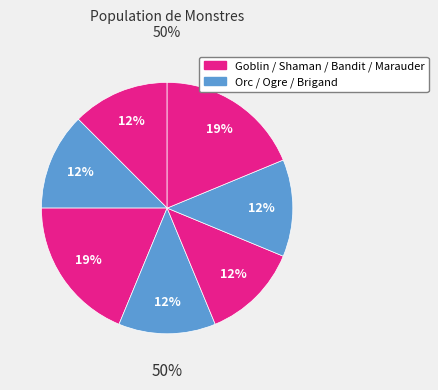

The Goblin slice represents 12% of the pie. True or false?

True